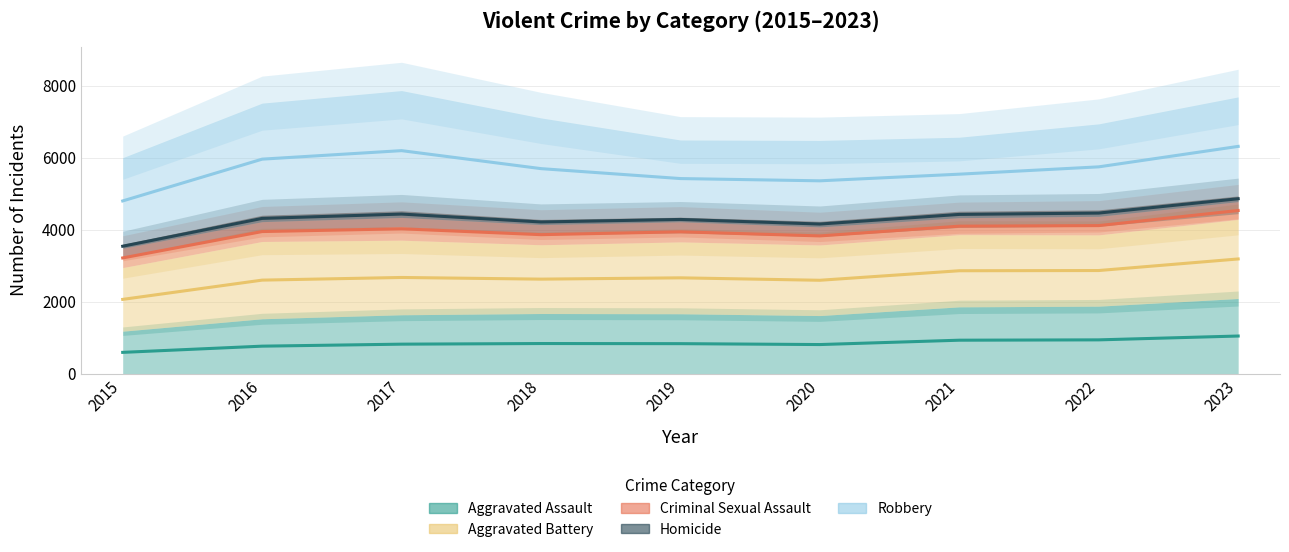

At which category is the sum across all series the highest?

2023